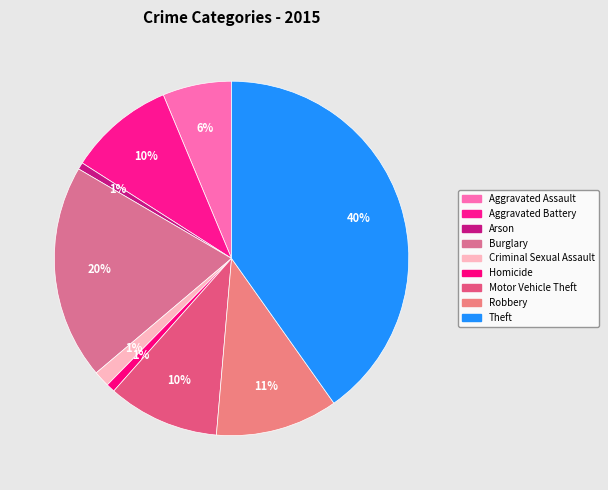

Rank the categories by value from highest to lowest.

Theft, Burglary, Robbery, Motor Vehicle Theft, Aggravated Battery, Aggravated Assault, Criminal Sexual Assault, Homicide, Arson